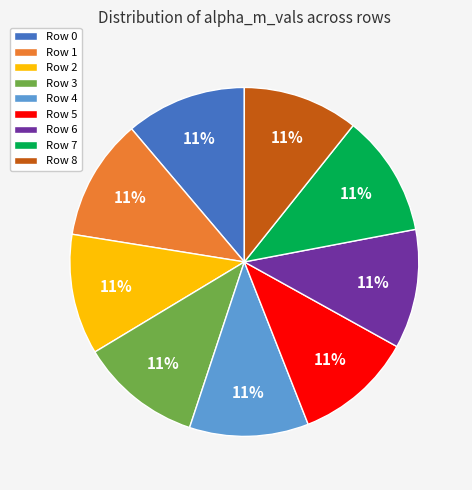

Is it true that Row 4 is 3% of the pie?

False